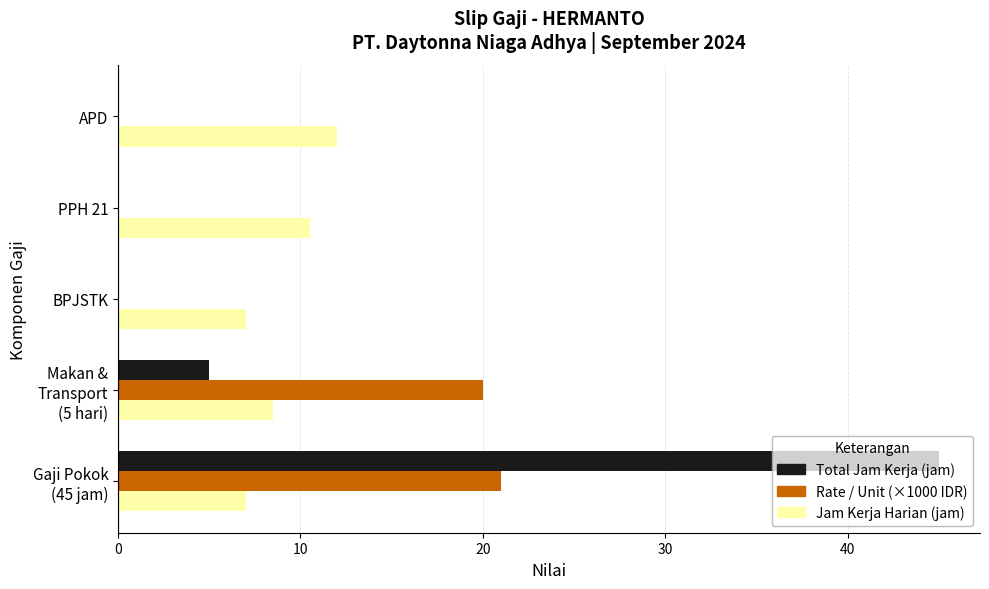

What is the total value across all series at PPH 21?

10.5